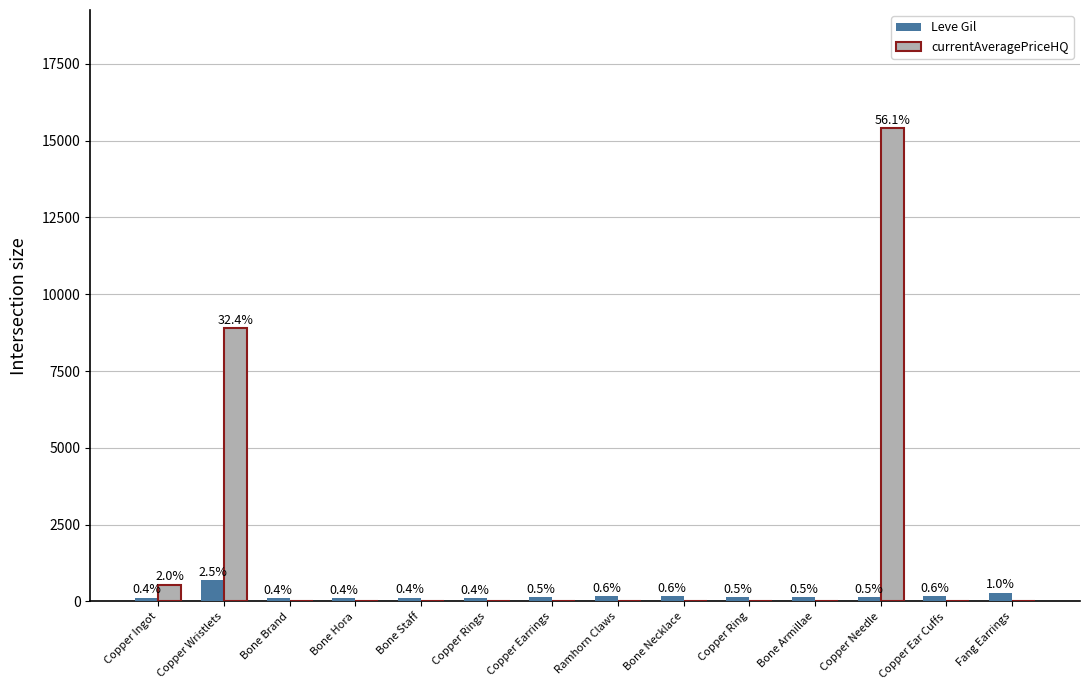

How many groups of bars are there?

14